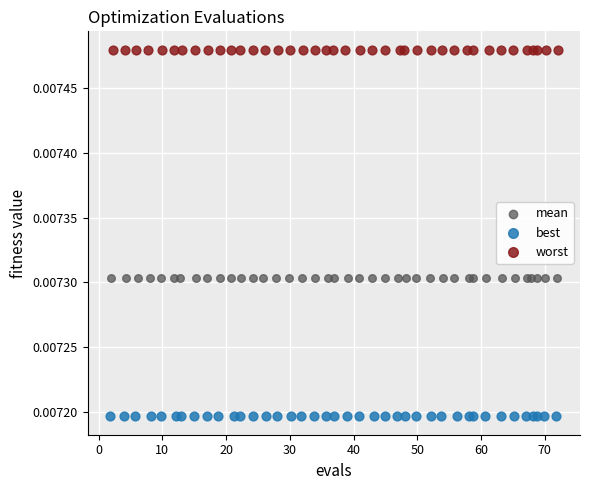

Which series contains the highest Y value?

worst